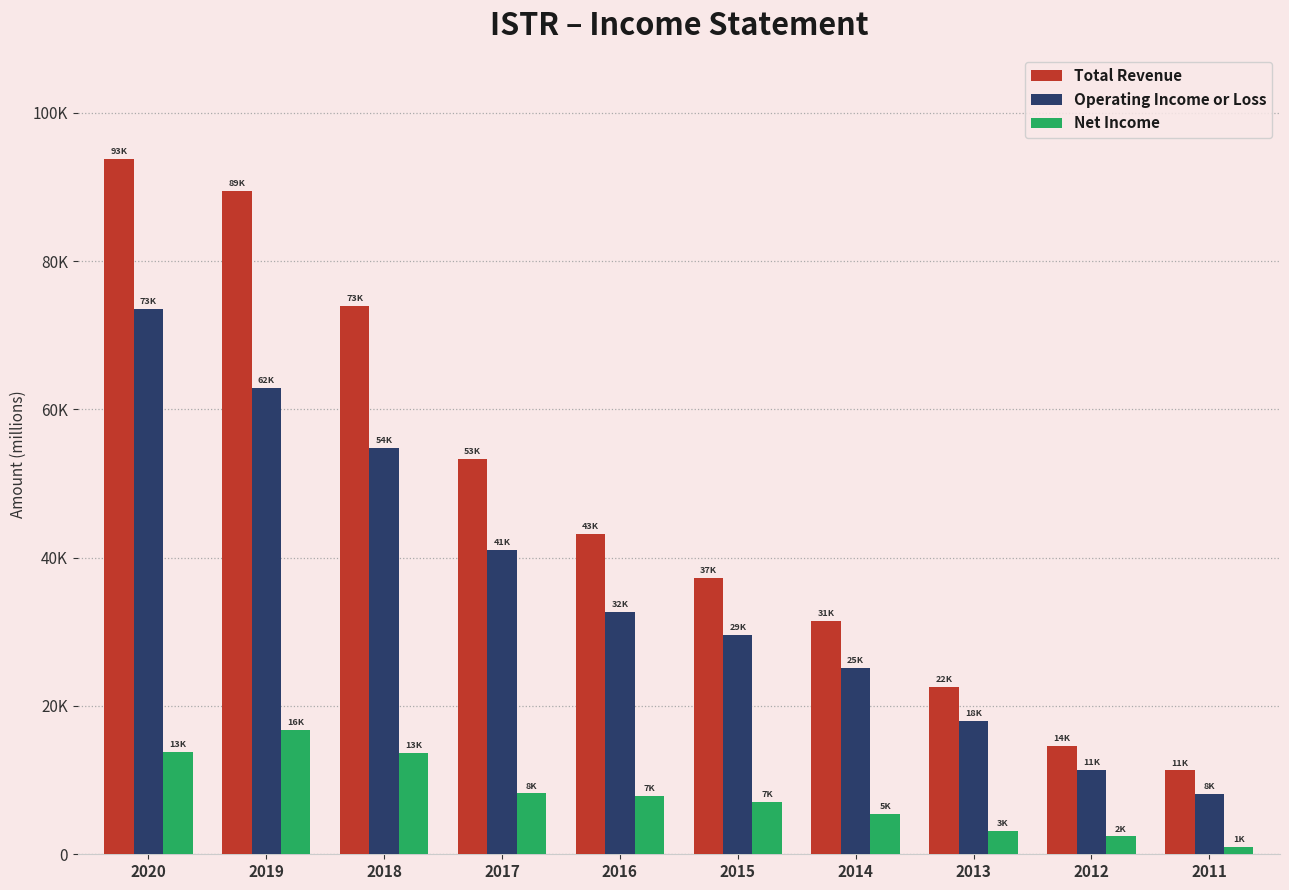

What is the difference between the highest and lowest values at 2017?

45100